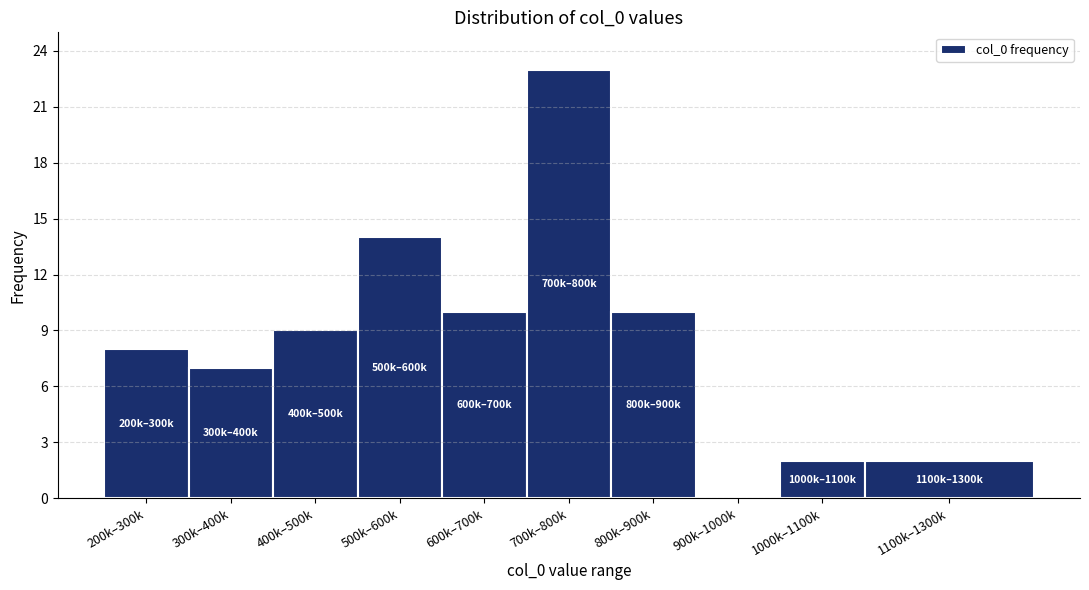

Reading right to left, list all the values displayed in this chart.

1100k–1300k=2	1000k–1100k=2	900k–1000k=0	800k–900k=10	700k–800k=23	600k–700k=10	500k–600k=14	400k–500k=9	300k–400k=7	200k–300k=8